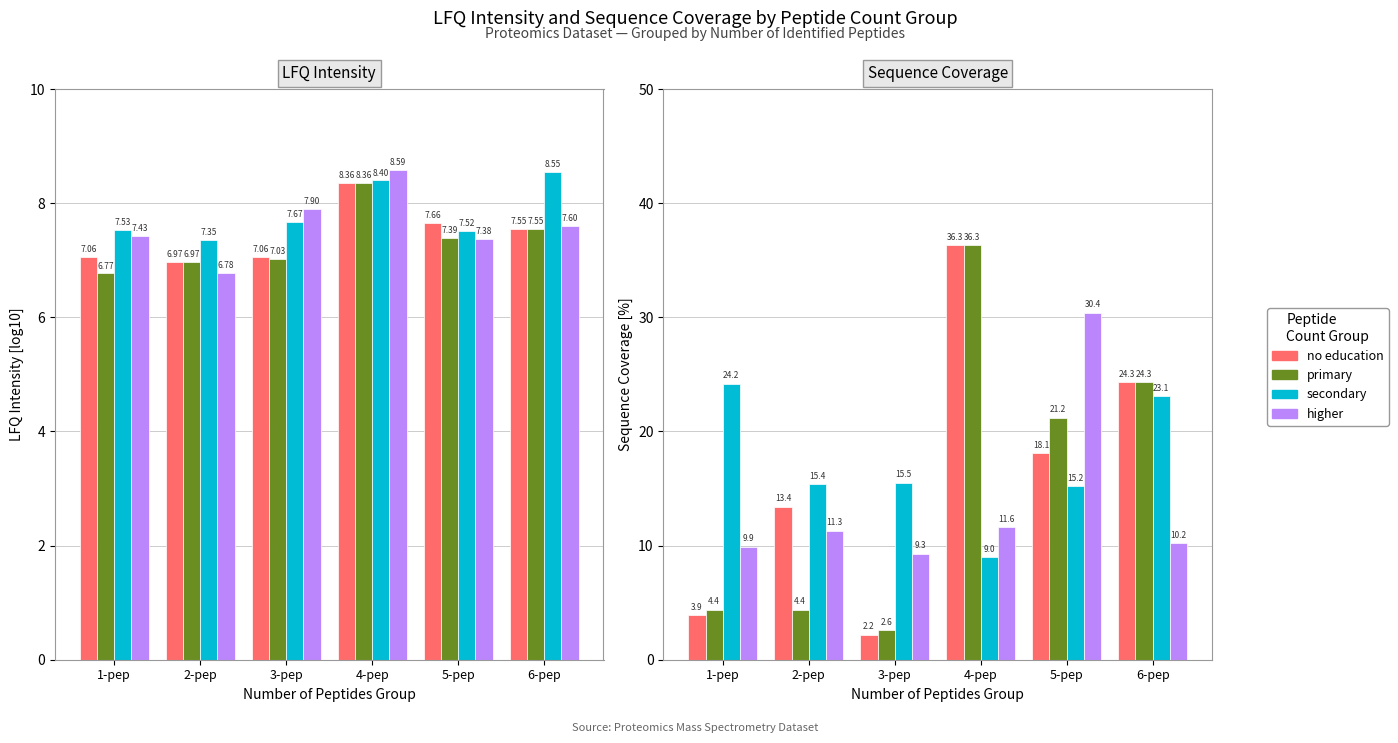

How many data points in no education are above 18?

3